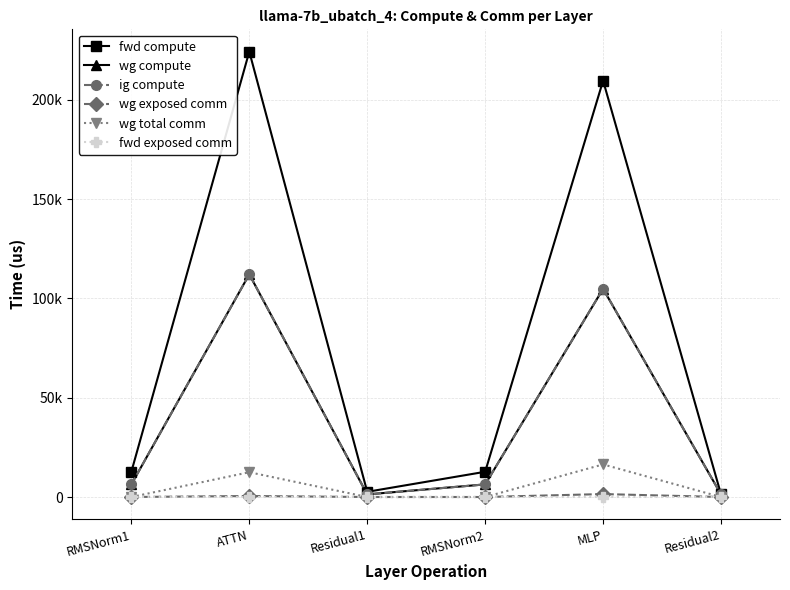

At which label does fwd exposed comm reach its minimum?

RMSNorm1